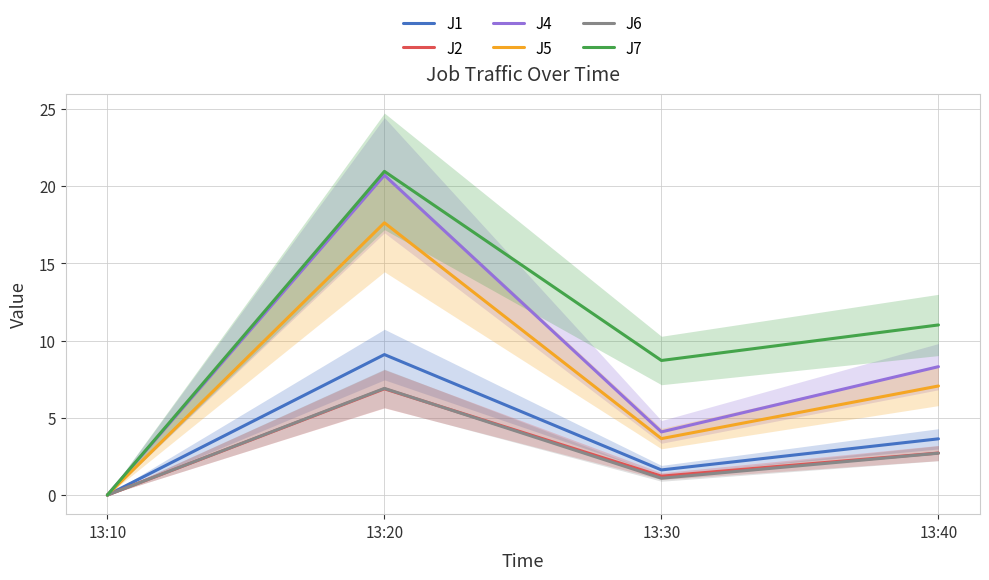

Reading left to right, list all the values displayed in this chart.

J1: 13:10=0.0	13:20=9.1	13:30=1.6	13:40=3.6
J2: 13:10=0.0	13:20=6.9	13:30=1.2	13:40=2.7
J4: 13:10=0.0	13:20=20.7	13:30=4.1	13:40=8.3
J5: 13:10=0.0	13:20=17.6	13:30=3.7	13:40=7.1
J6: 13:10=0.0	13:20=6.9	13:30=1.1	13:40=2.7
J7: 13:10=0.0	13:20=20.9	13:30=8.7	13:40=11.0